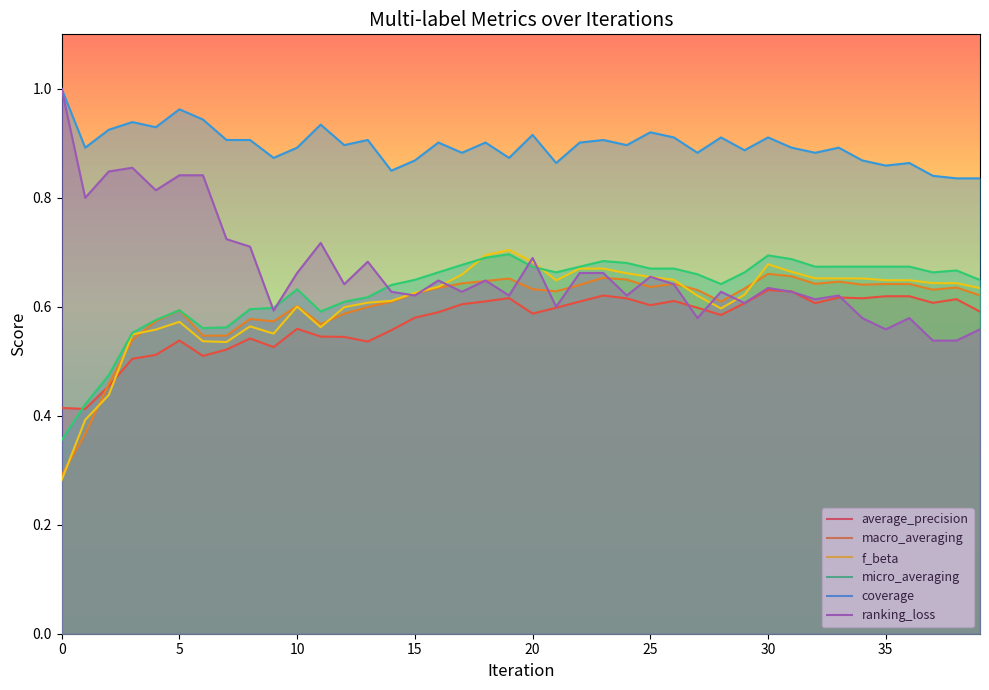

What is the value of the f_beta point at the 28th from the left?

0.6